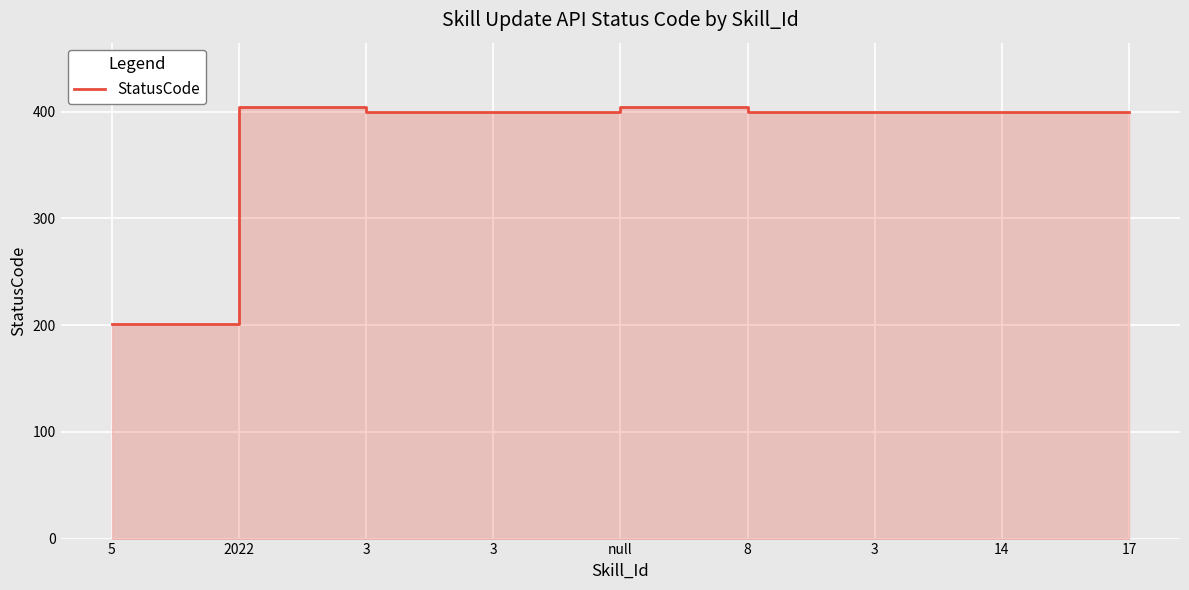

Is it true that the value at 2022 is 404?

True